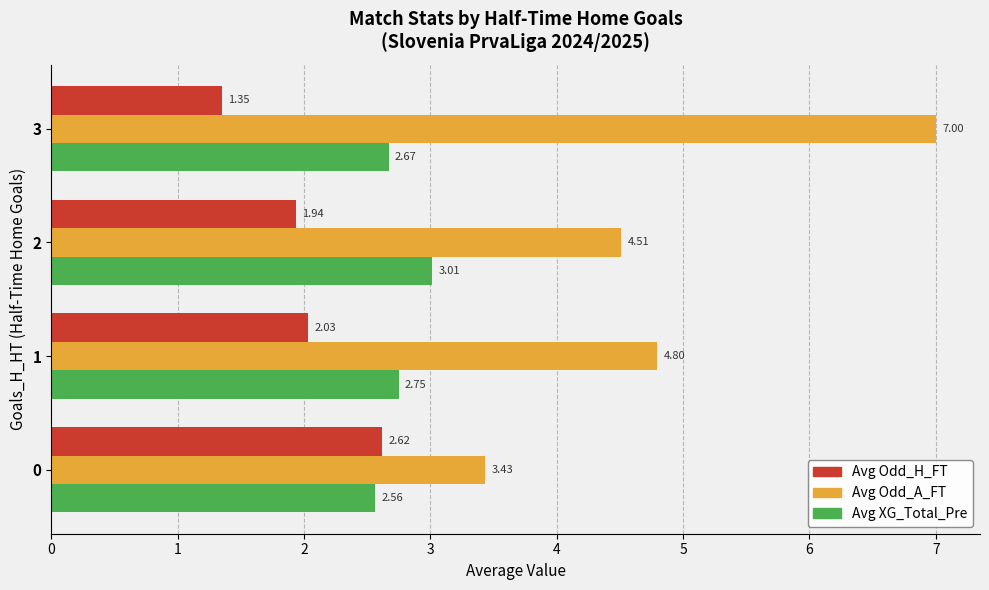

Which series has the largest range (max minus min)?

Avg Odd_A_FT